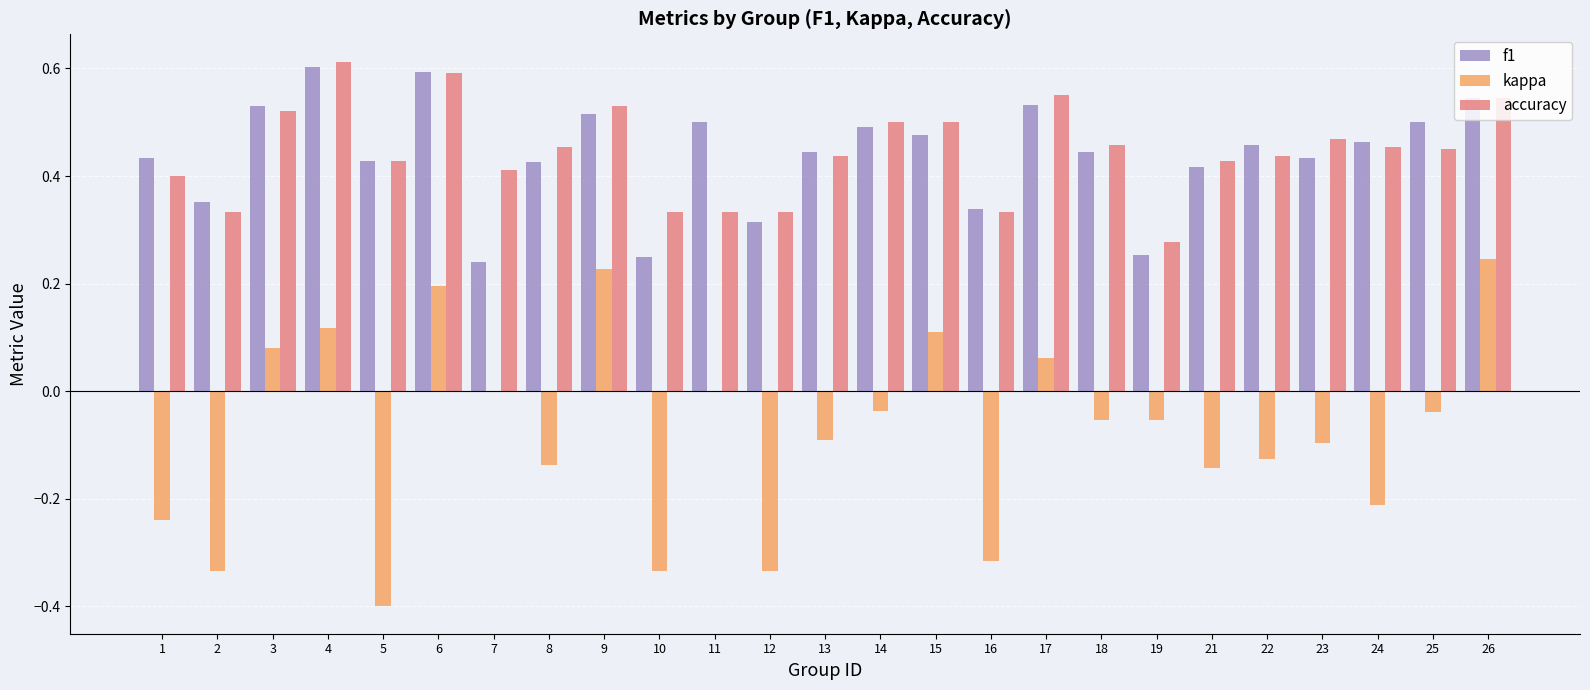

At which category is the sum across all series the highest?

6